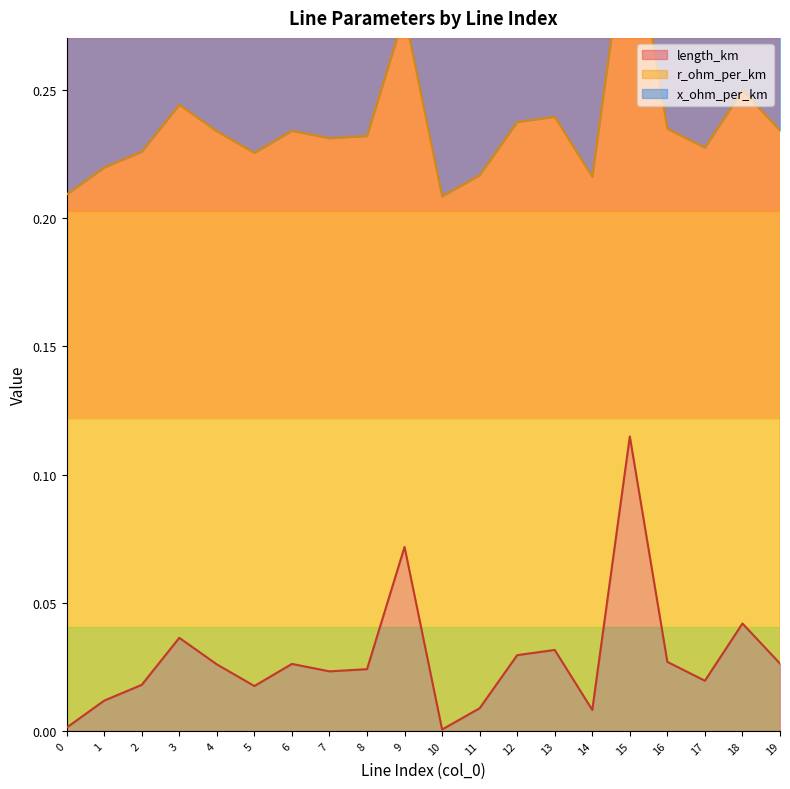

Rank the series at 9 from highest to lowest value.

r_ohm_per_km, x_ohm_per_km, length_km